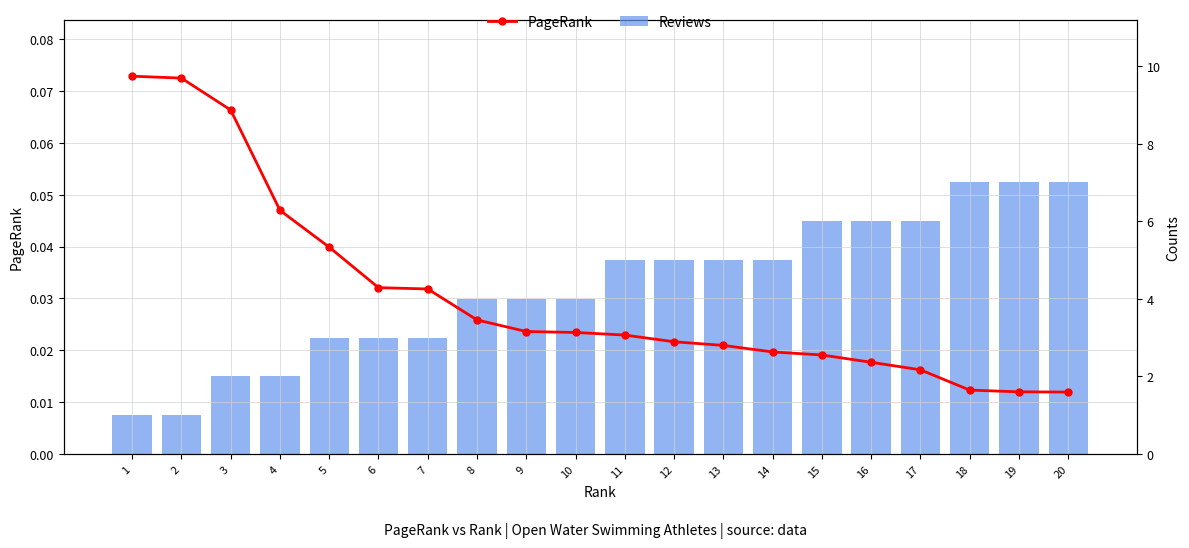

How many Reviews values are between 3 and 6?

13